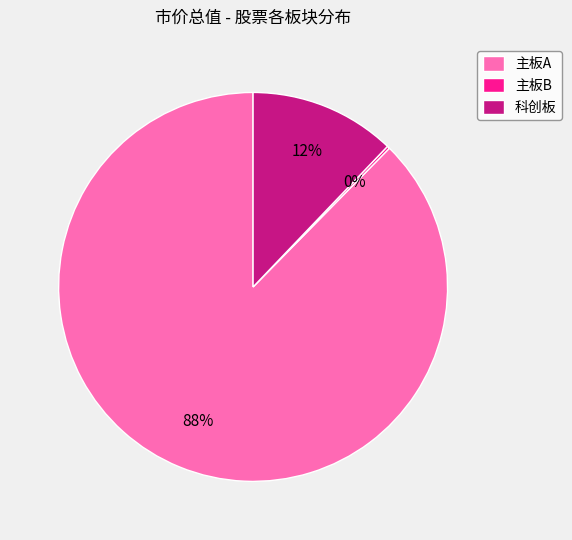

True or false: 科创板 accounts for 21% of the total.

False